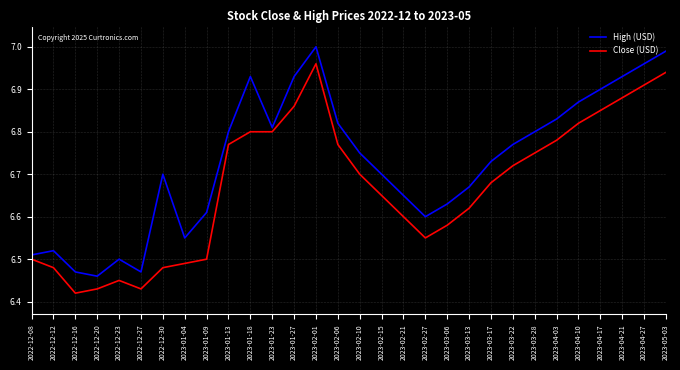

Between 2023-01-18 and 2023-03-28, which series saw the biggest shift?

High (USD)